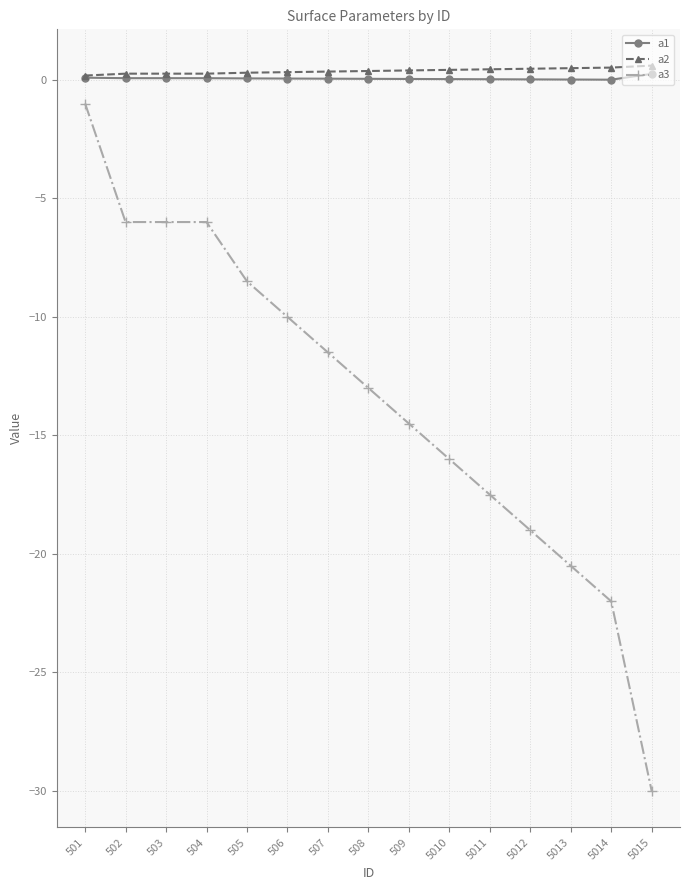

At which category is the sum across all series the highest?

501